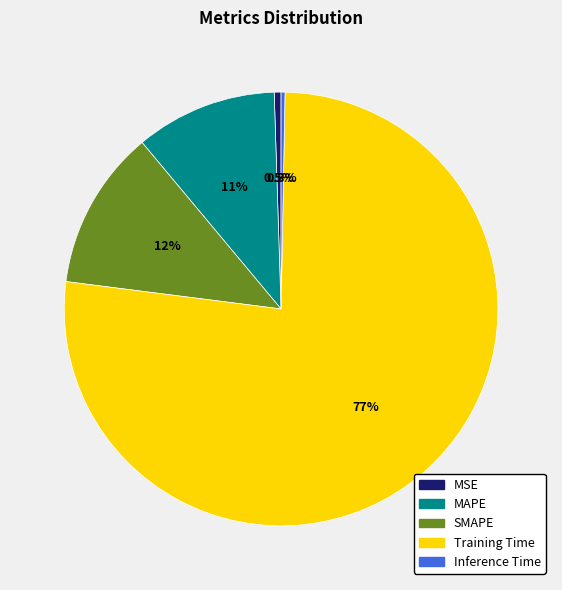

Count the number of slices in the pie.

5